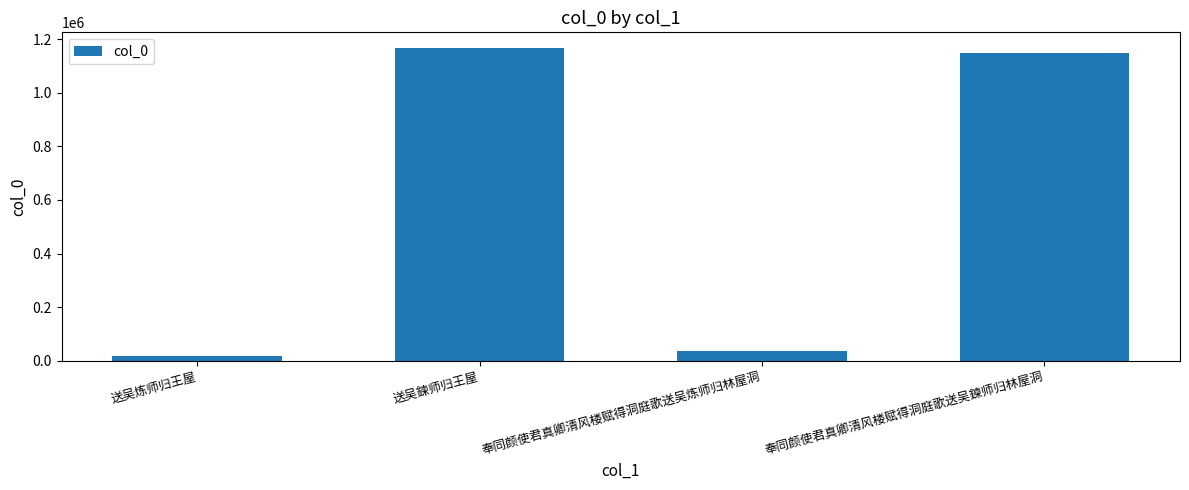

What is the average value?

591862